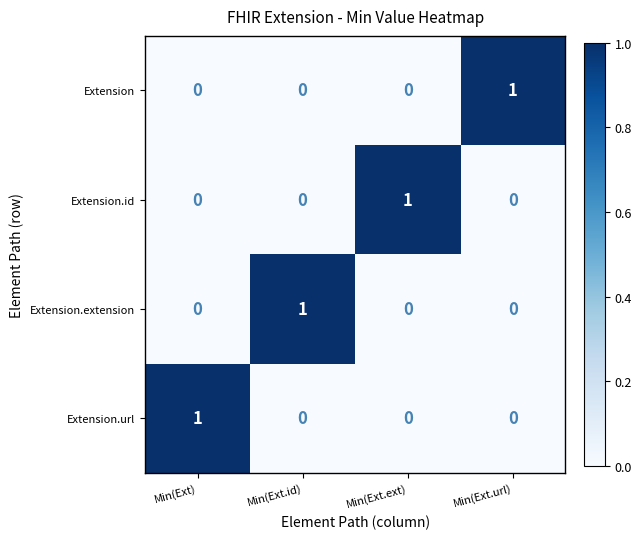

The Extension series shows -1 at Min(Ext.id). True or false?

False